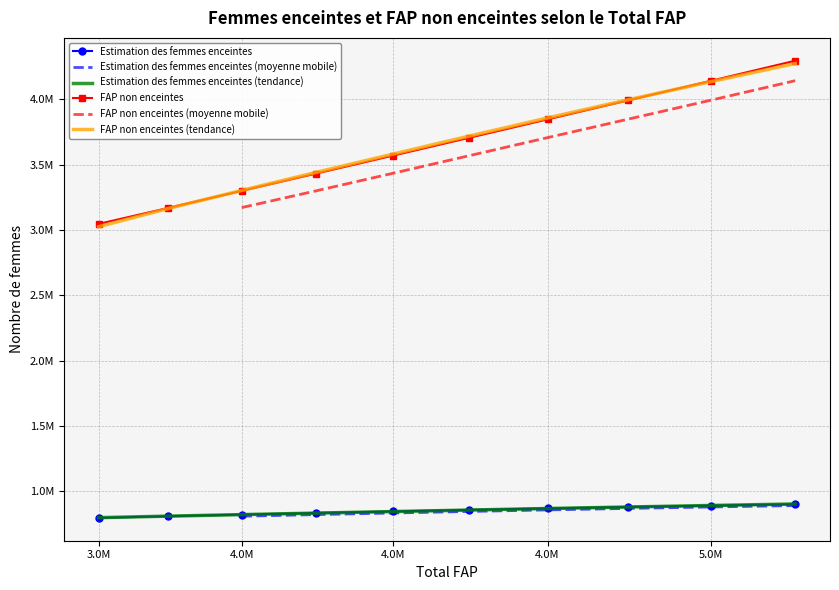

True or false: Estimation des femmes enceintes has more than 2 interior local peaks.

False